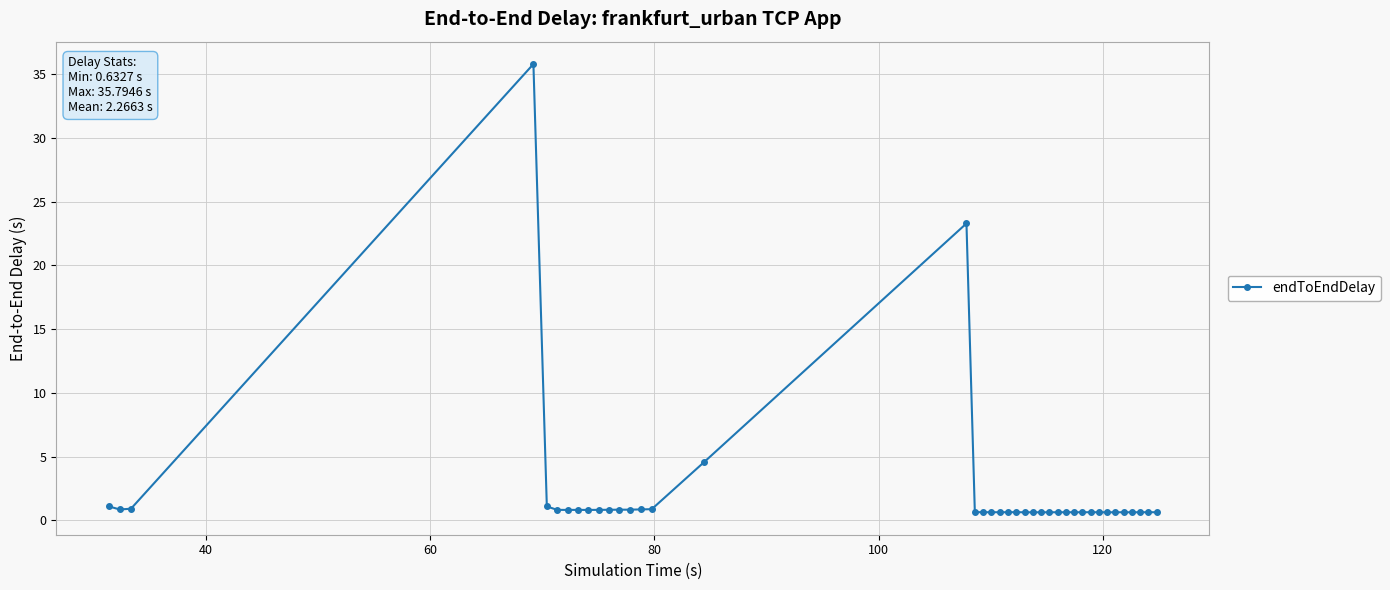

What is the sum of all values?

90.7